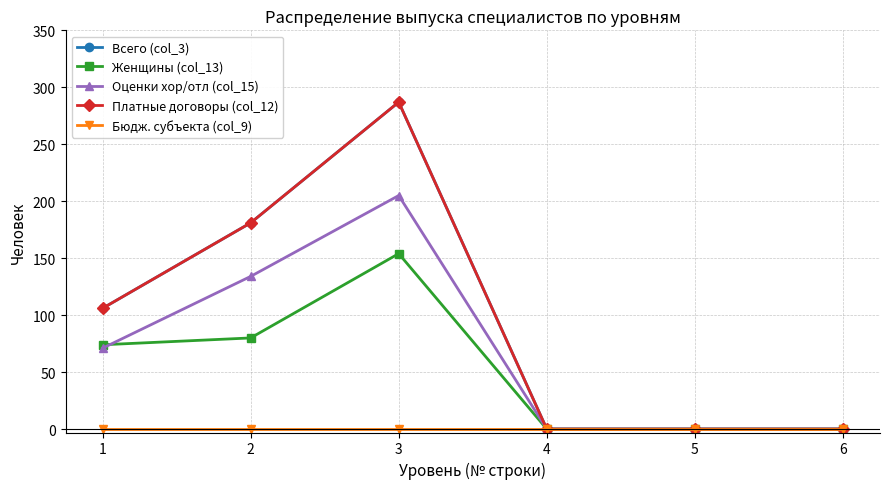

Is this an area chart (filled region under the line)?

No